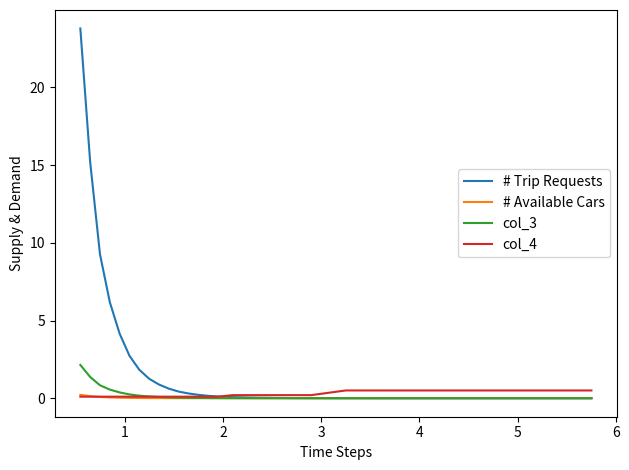

Which series has the largest total across all categories?

# Trip Requests